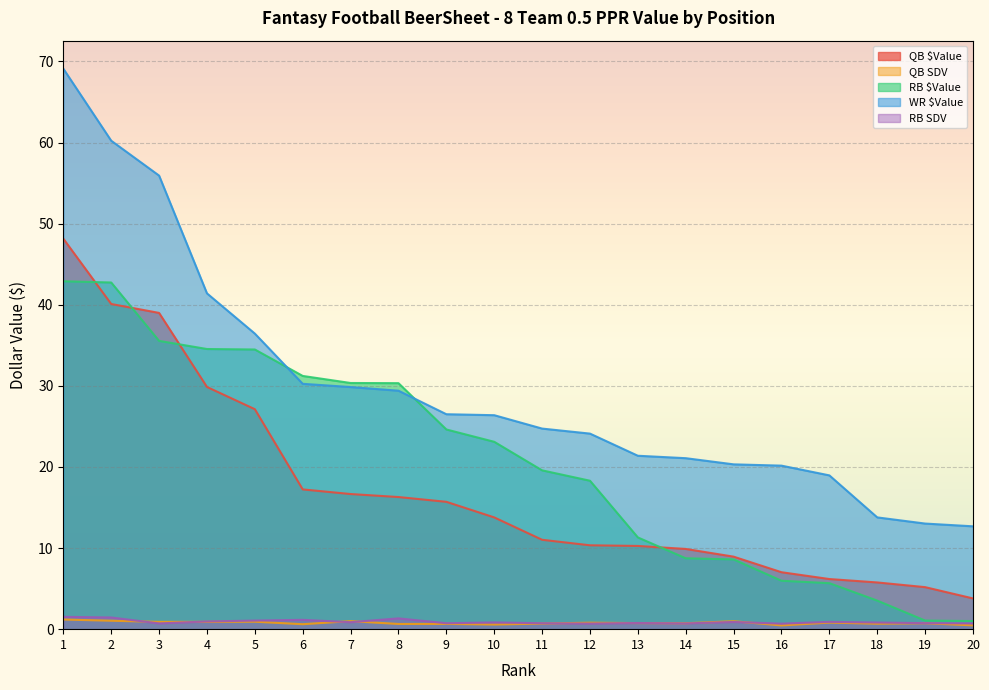

Does the chart display data point markers on the line(s)?

No